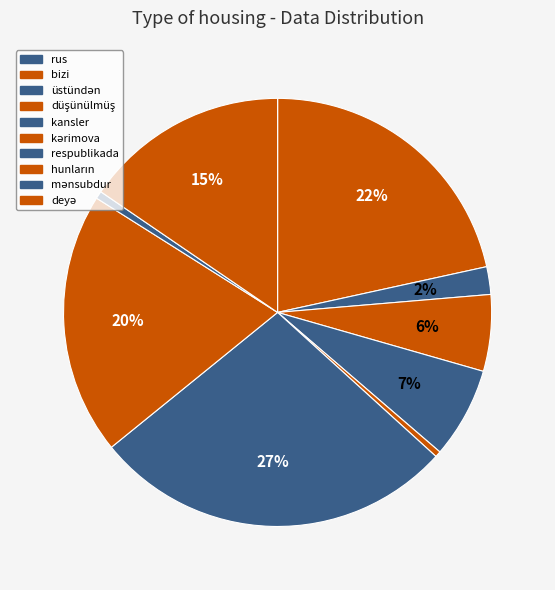

What is the largest slice in the pie chart?

respublikada